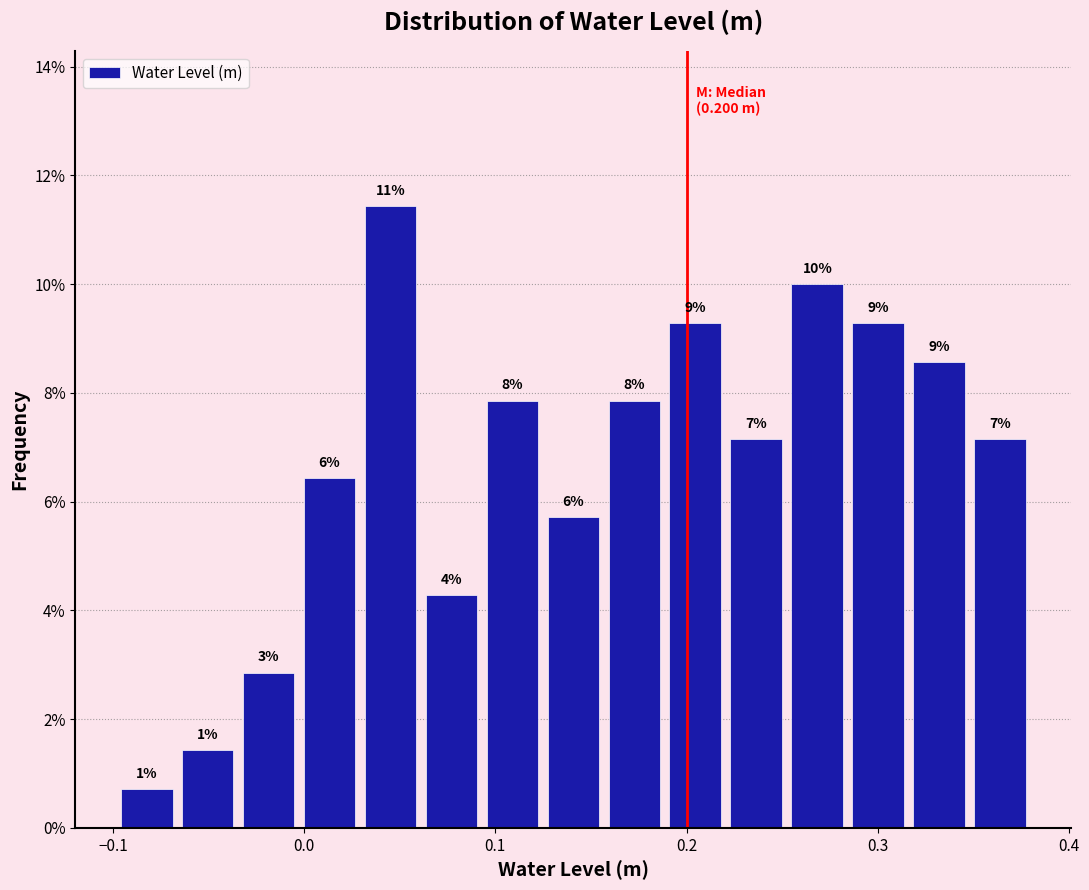

Read against the x-axis, roughly where is the centre of the tallest bar?

0.05